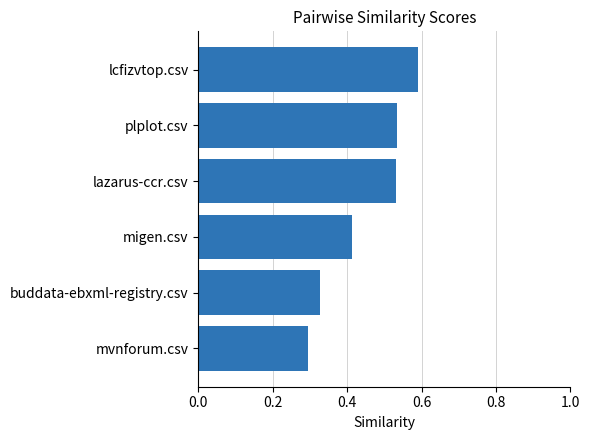

Does the chart contain stacked bars?

No